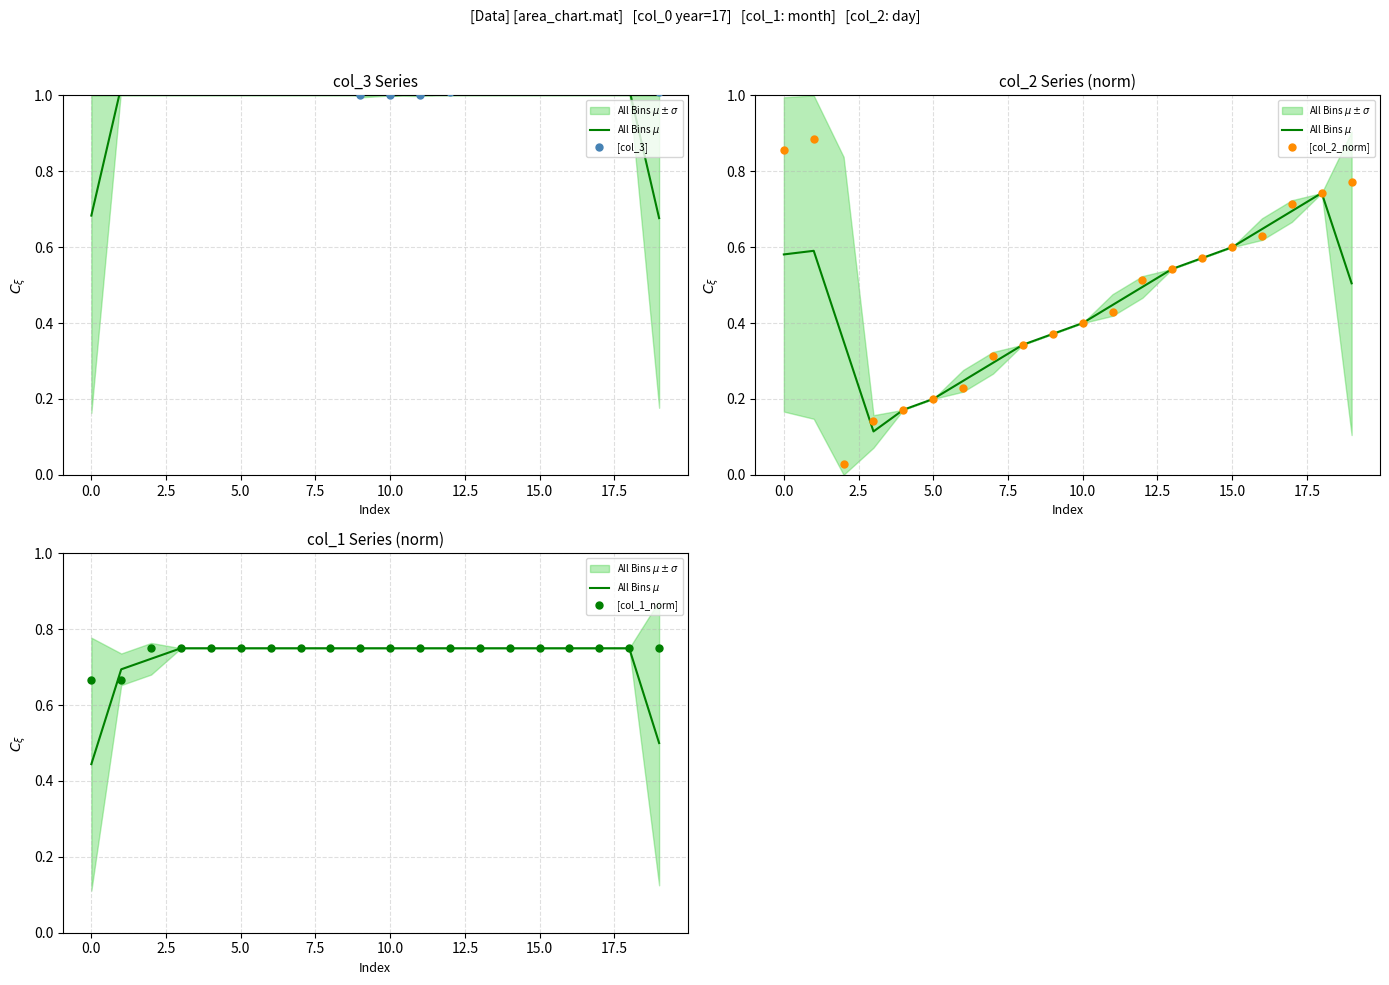

Is the value of All Bins $\mu$ at 19 greater than the value of [col_2_norm] at 0.0?

No